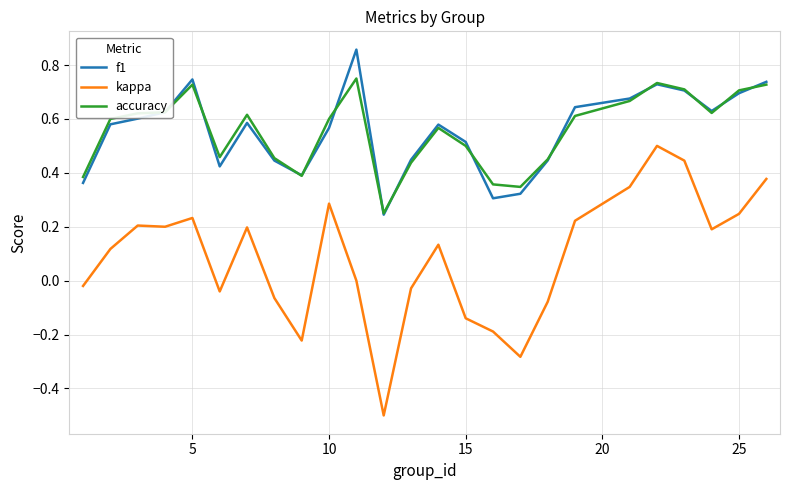

What is the lowest value of the kappa series?

-0.5